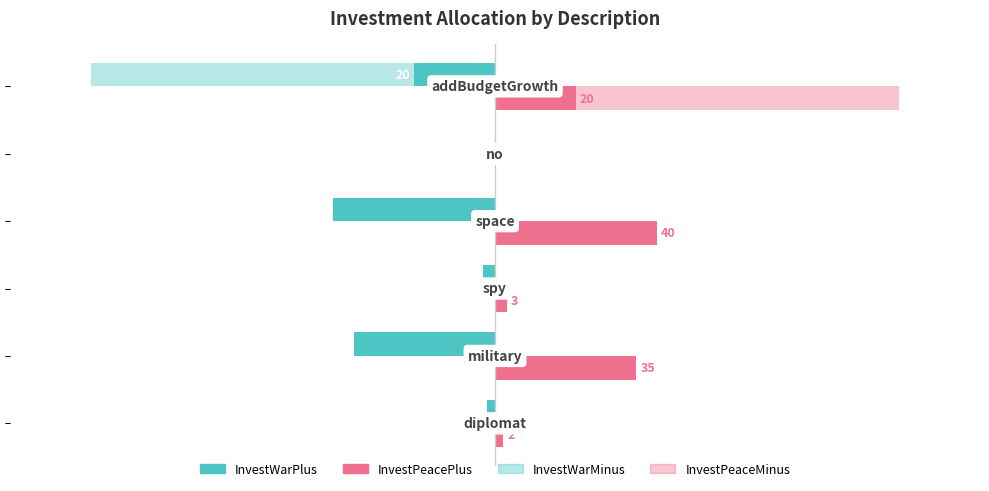

How many bars are there in each group?

4